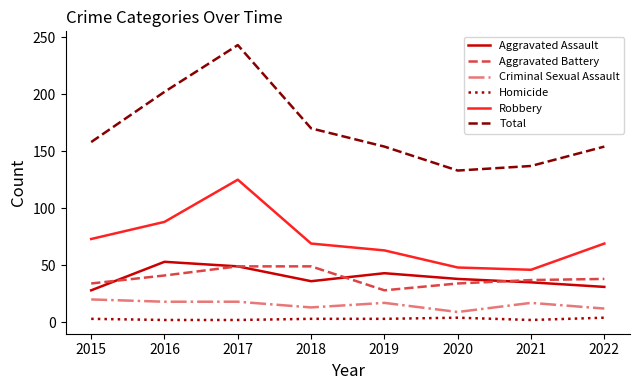

Is the value of Robbery at 2021 greater than the value of Aggravated Battery at 2019?

Yes